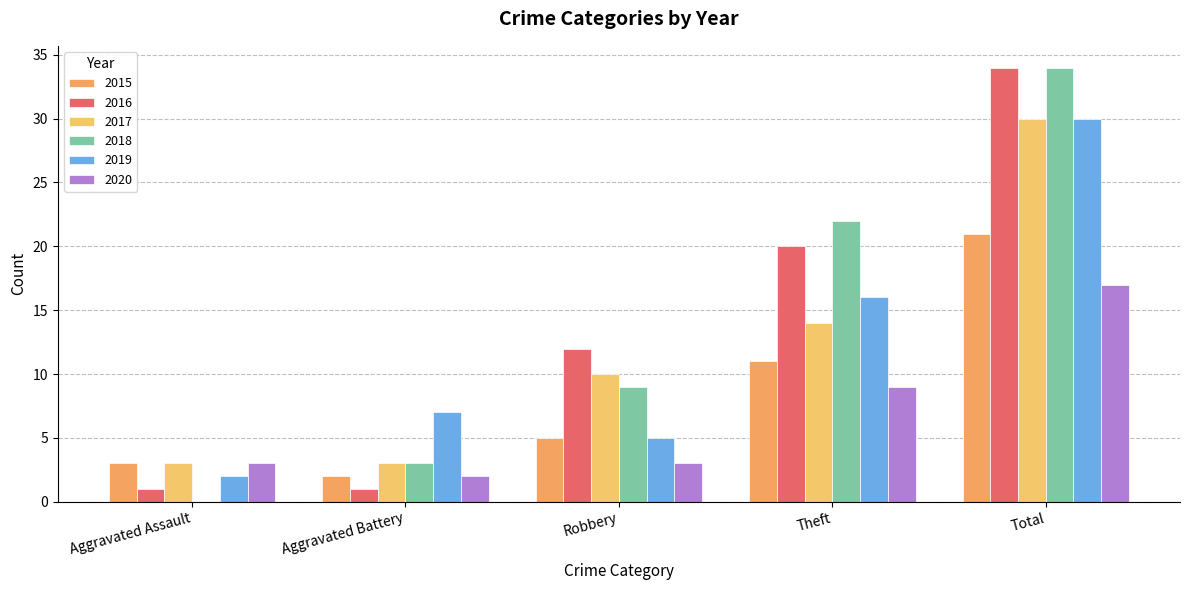

How many groups of bars are there?

5